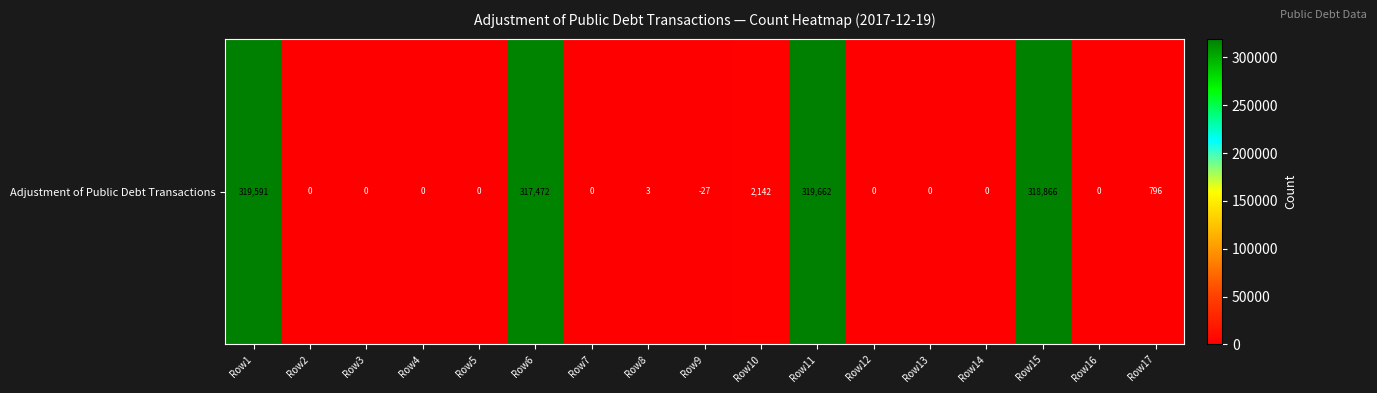

List the labels in order of value, largest first.

Row11, Row1, Row15, Row6, Row10, Row17, Row8, Row2, Row3, Row4, Row5, Row7, Row12, Row13, Row14, Row16, Row9